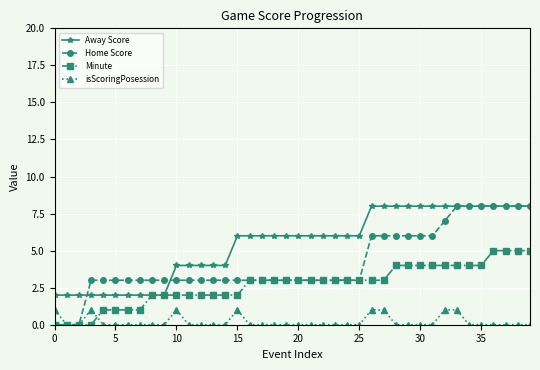

Count the Home Score values in the range 3 to 6.

29